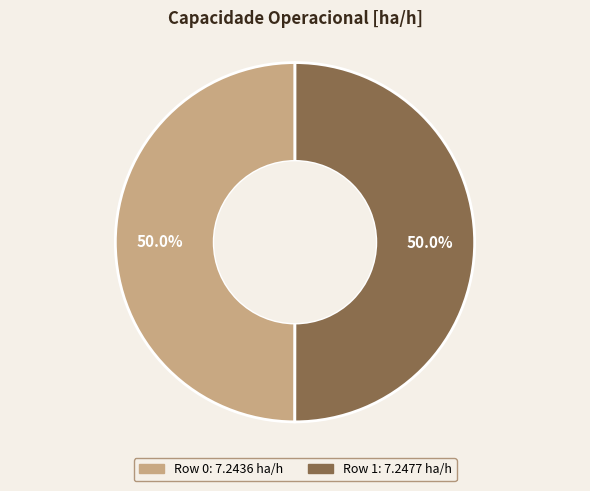

What is the ratio of the value at Row 0 to the value at Row 1?

1.0